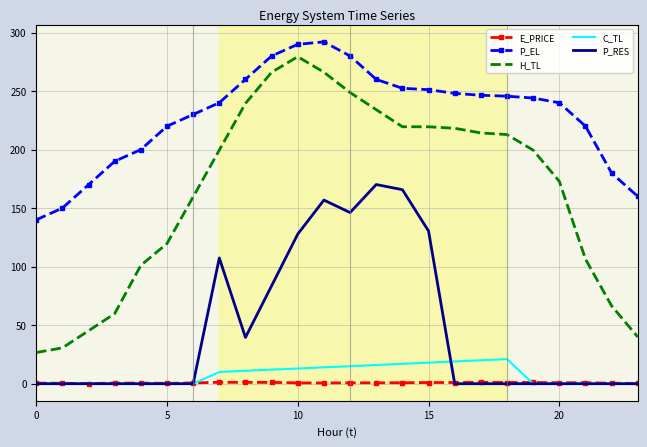

Which series has the widest spread of values?

H_TL